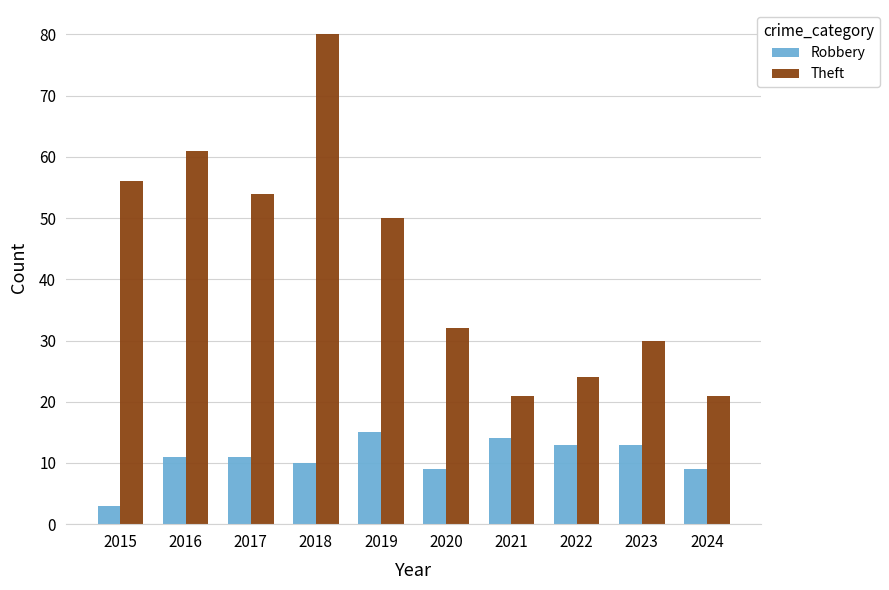

What is the total value across all series at 2023?

43